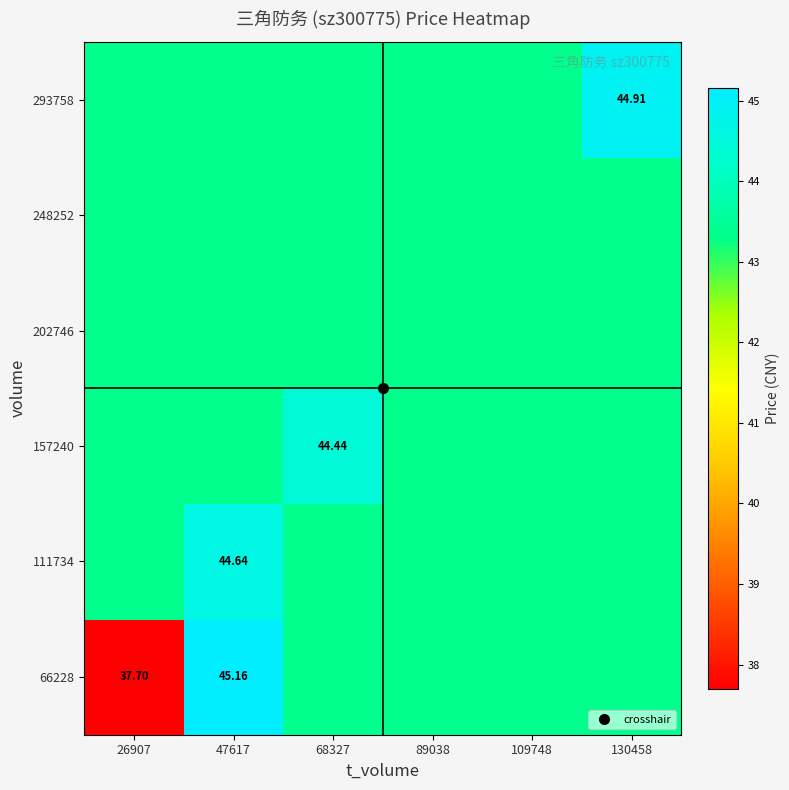

What is the sum of all 293758 values?

261.8